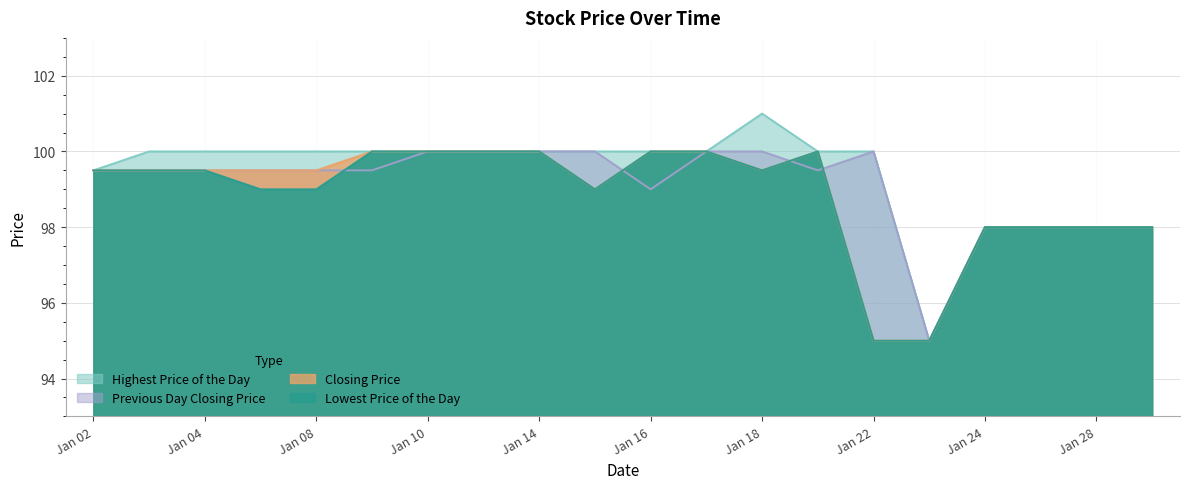

At which category is the sum across all series the highest?

Jan 10